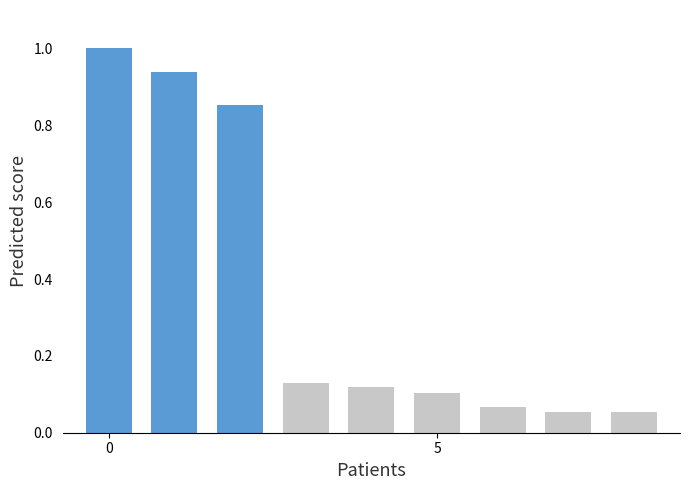

What is the maximum value shown in the chart?

1.0